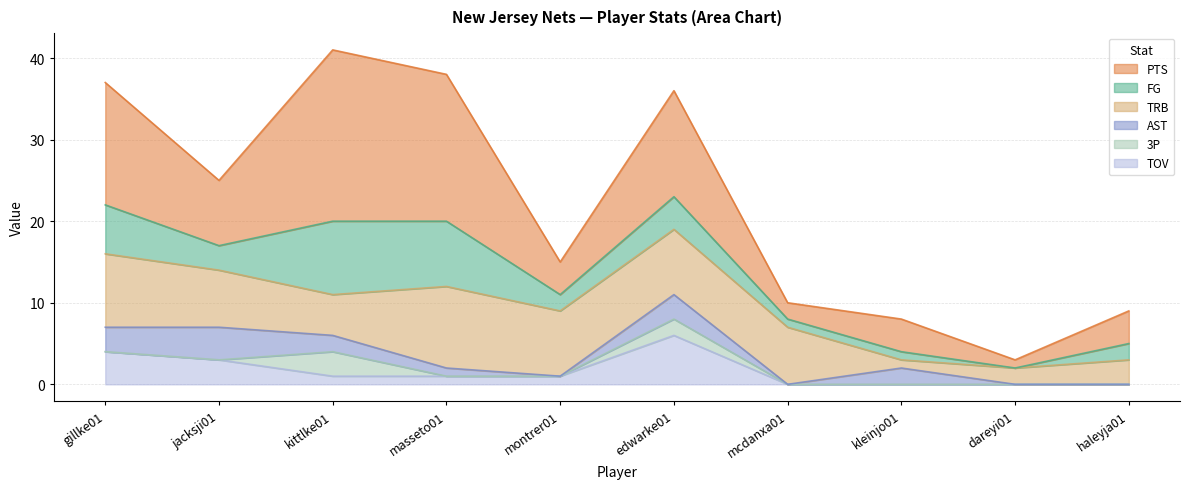

How many categories are shown in the chart?

10